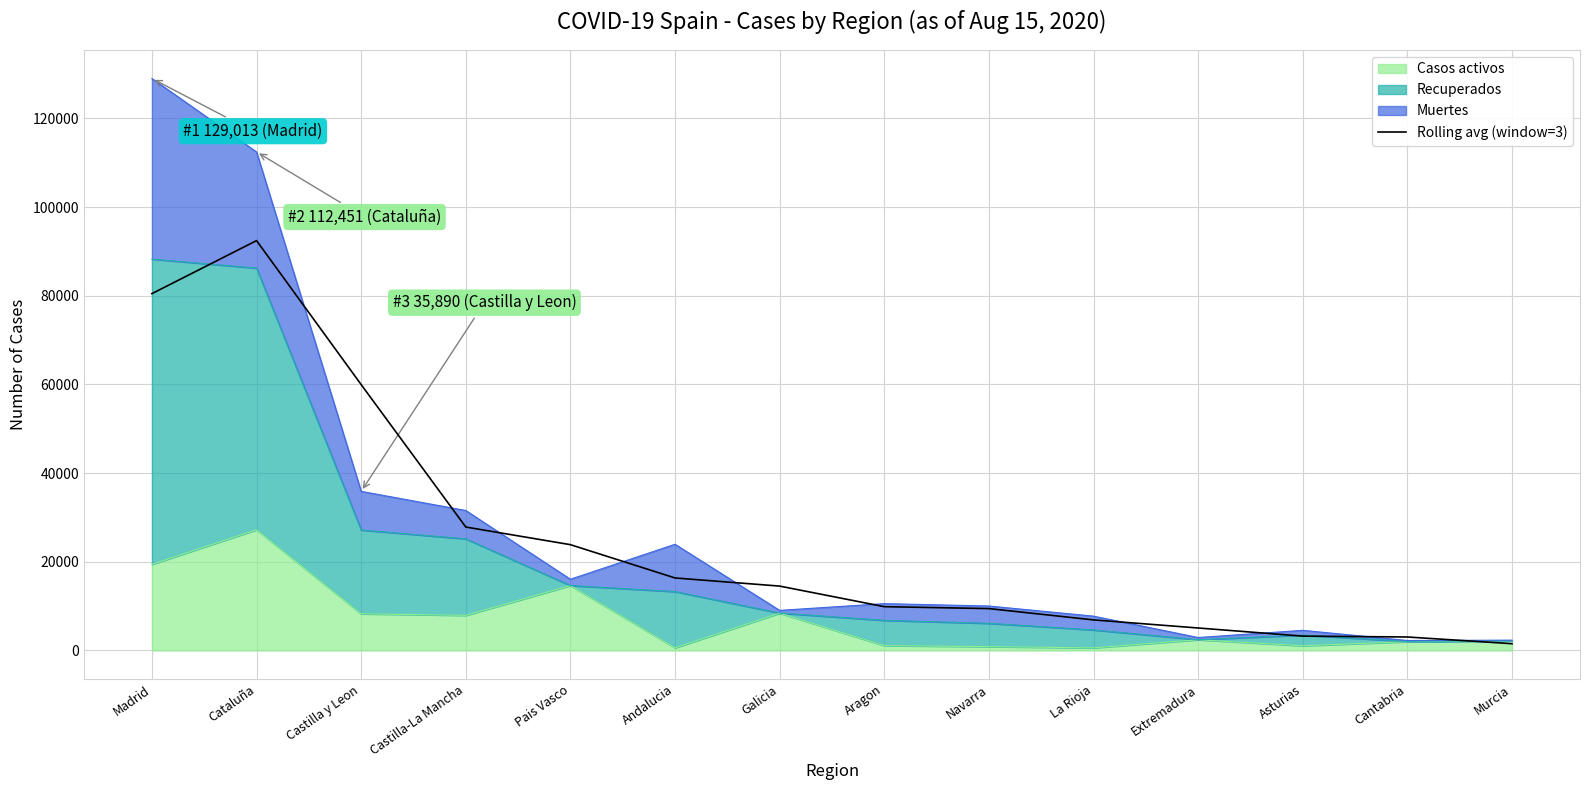

Is it true that the value at Navarra is 3974.2?

False